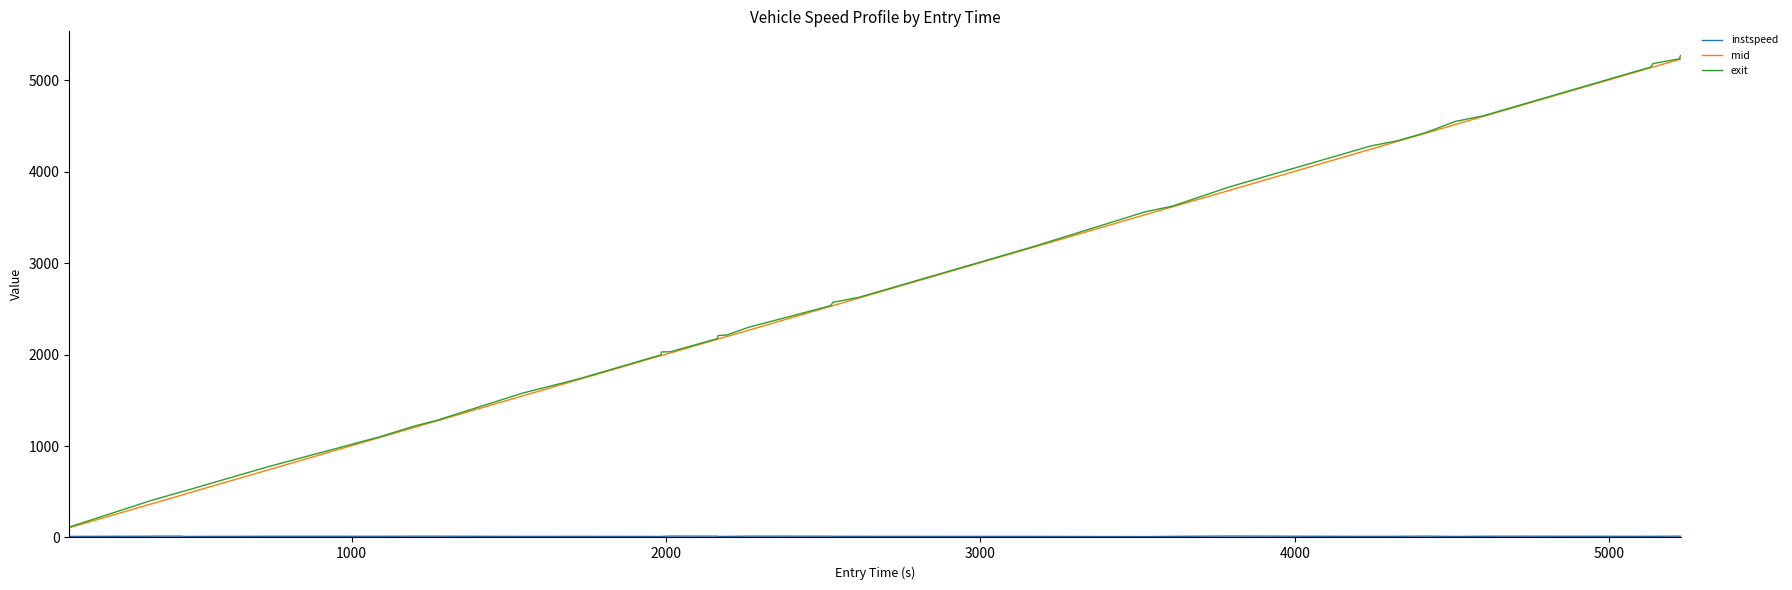

True or false: mid and exit cross at least once.

False